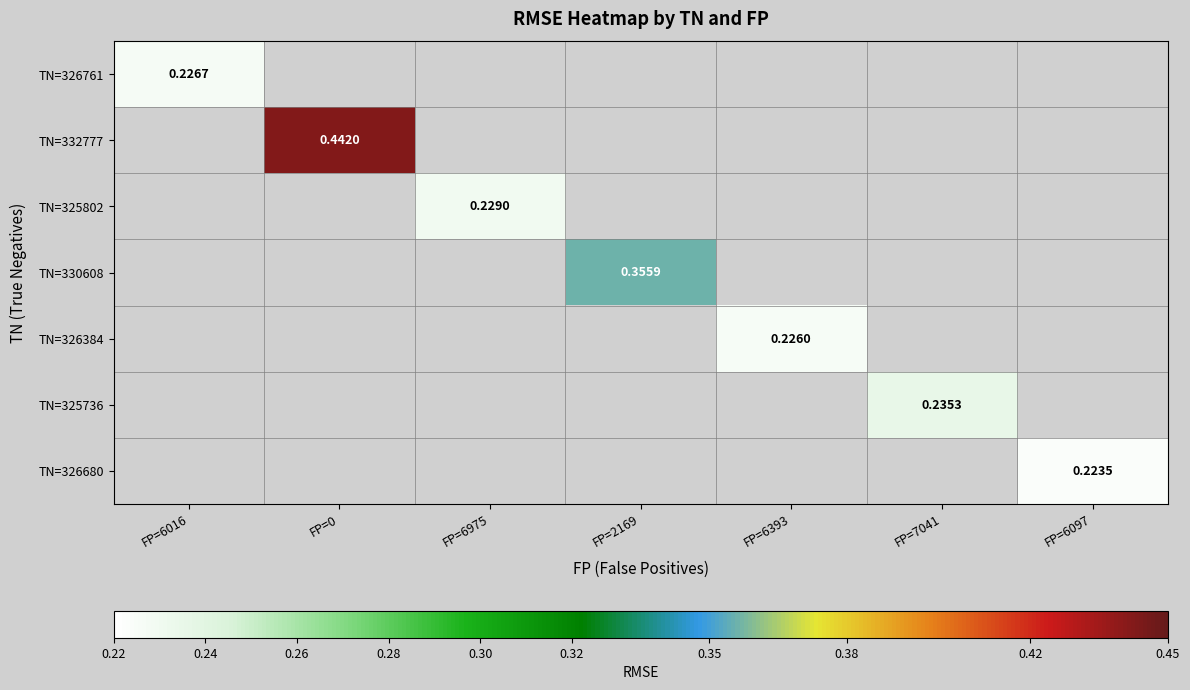

Which has a higher value, FP=6975 or FP=0?

FP=0